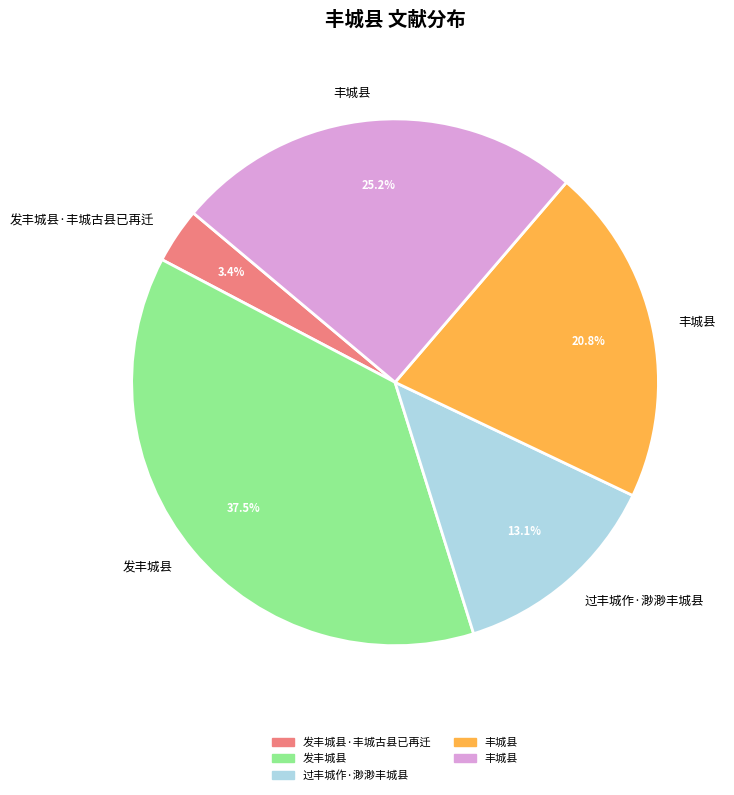

Is there a majority slice in this chart?

No